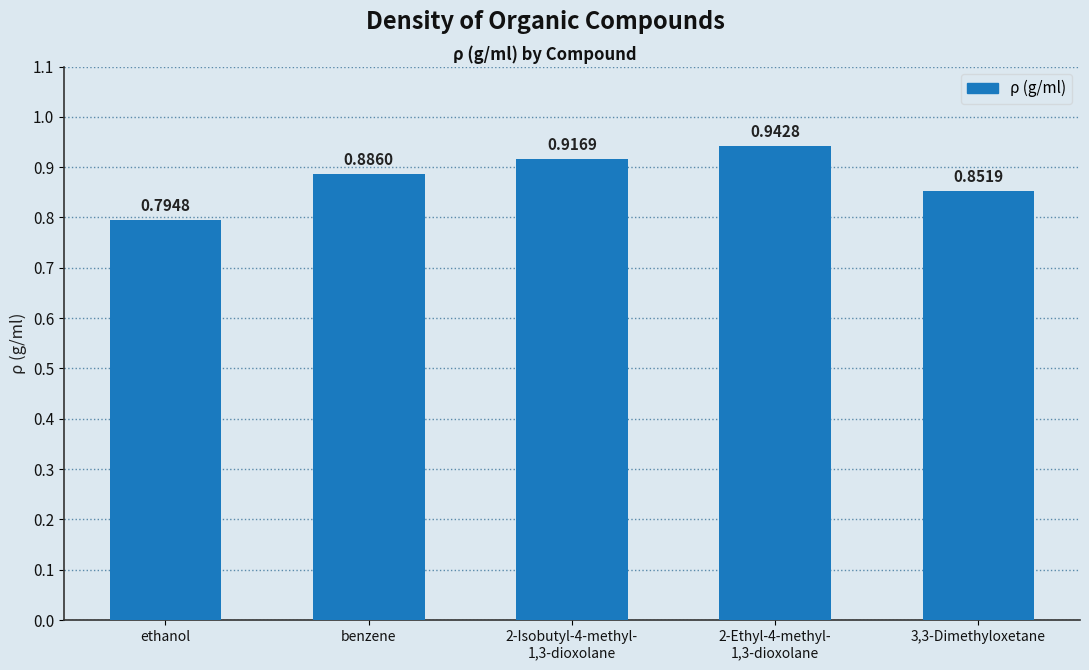

Between 2-Ethyl-4-methyl-
1,3-dioxolane and benzene, which is larger?

2-Ethyl-4-methyl-
1,3-dioxolane